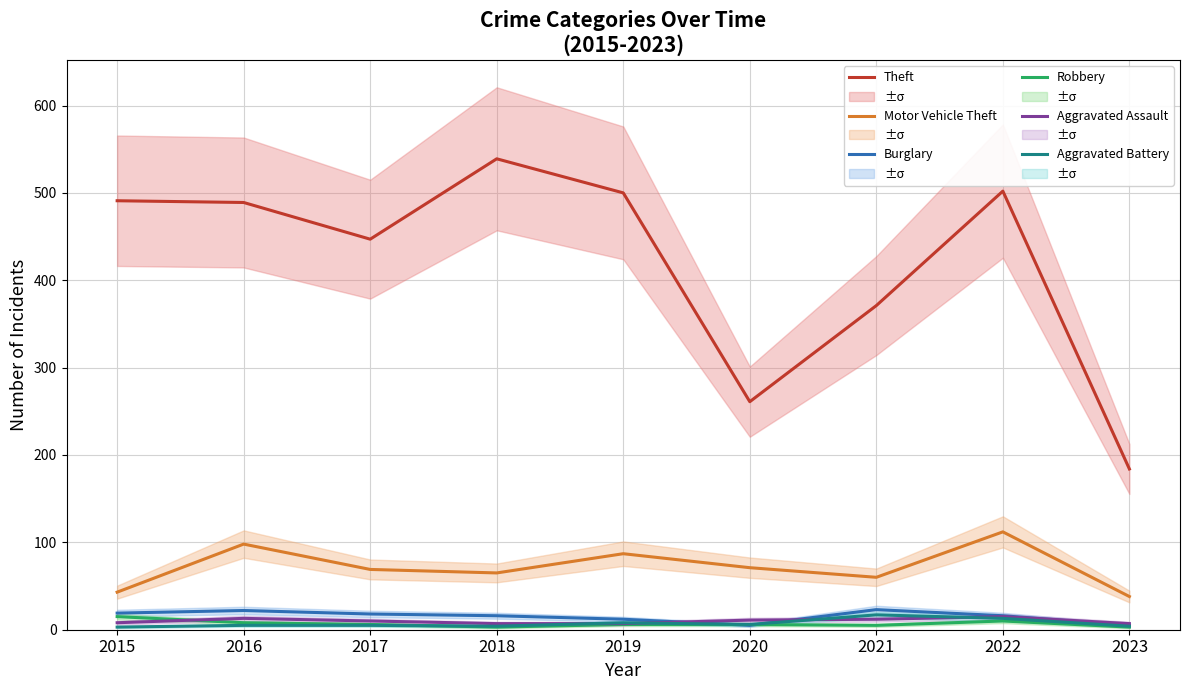

How many data points in Aggravated Assault are less than 10?

4